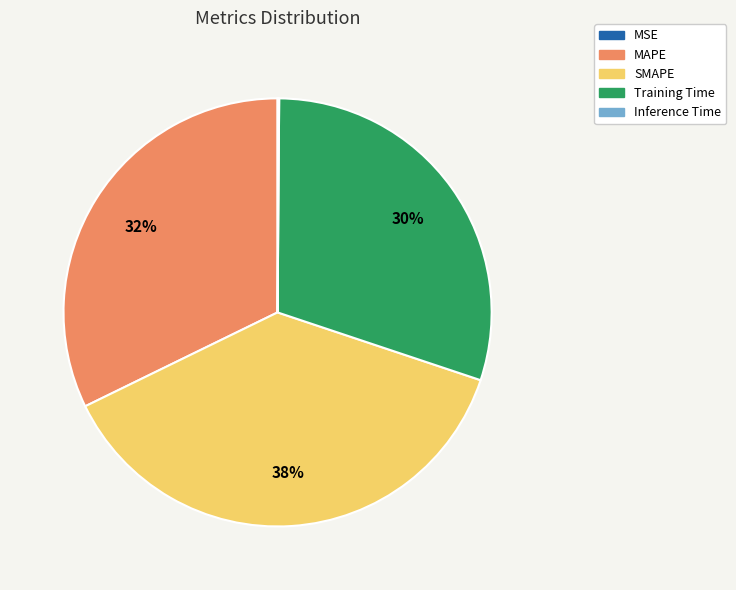

True or false: Training Time accounts for 37% of the total.

False